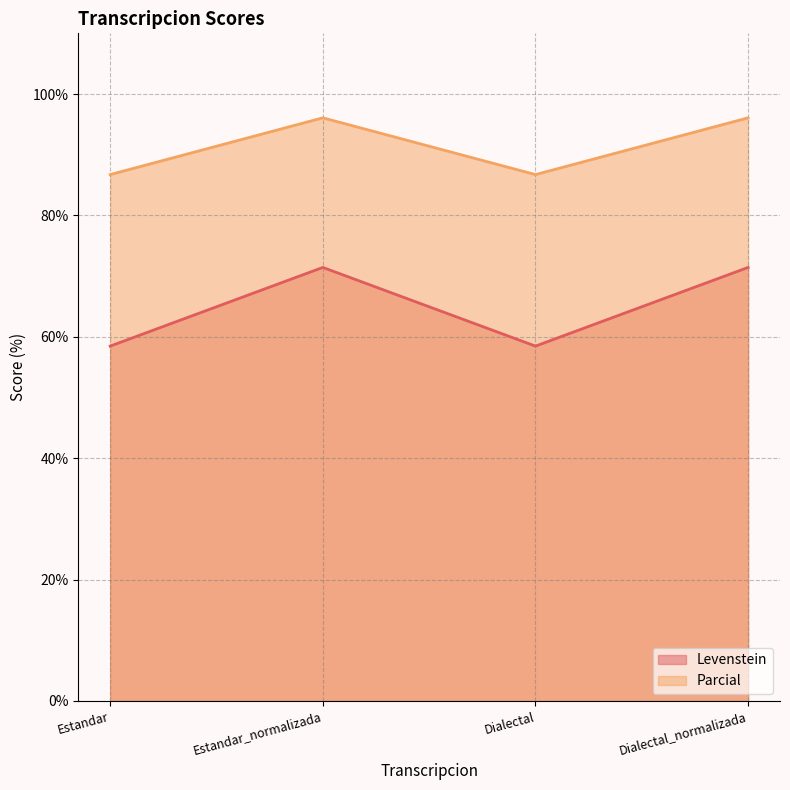

True or false: Levenstein and Parcial intersect in this chart.

False